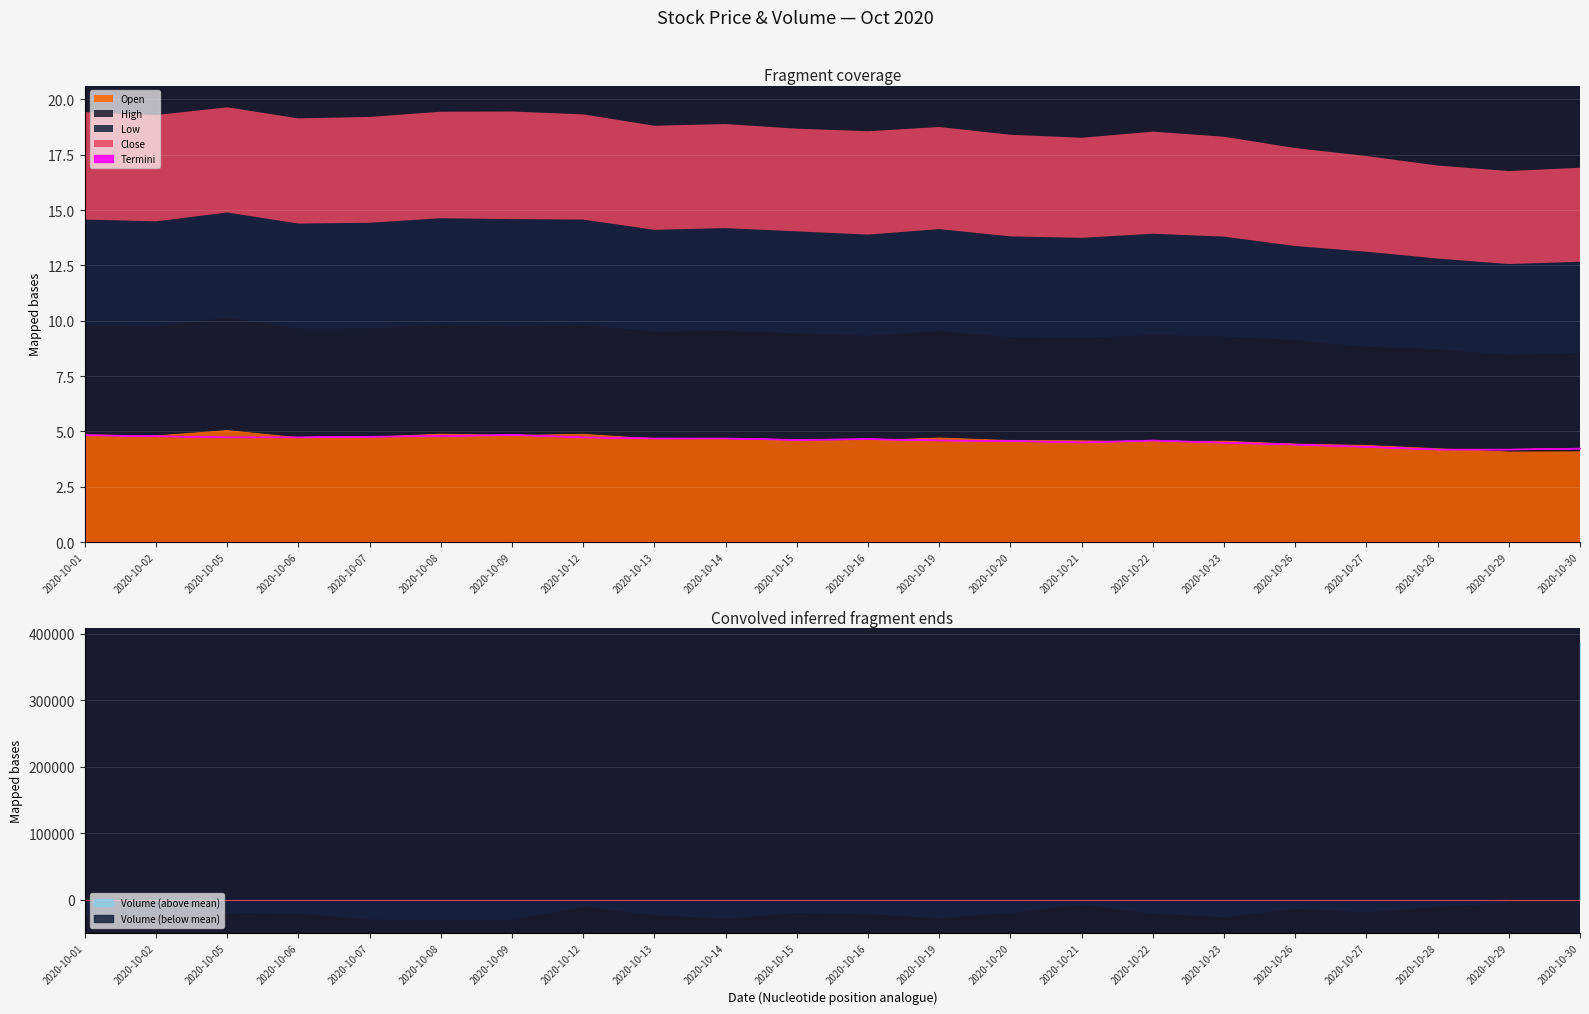

What is the difference between the maximum and minimum values in the Open series?

1.0